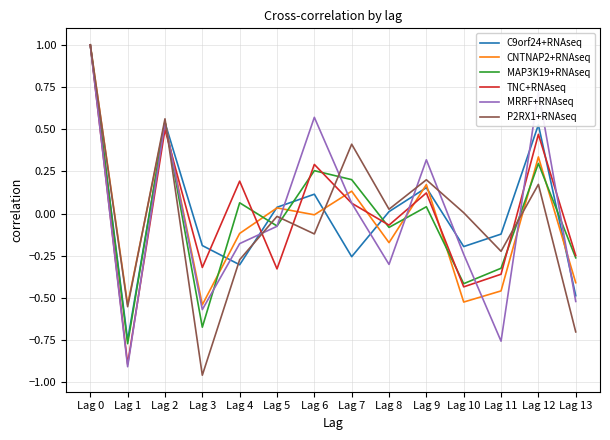

Does the chart have visible grid lines?

Yes